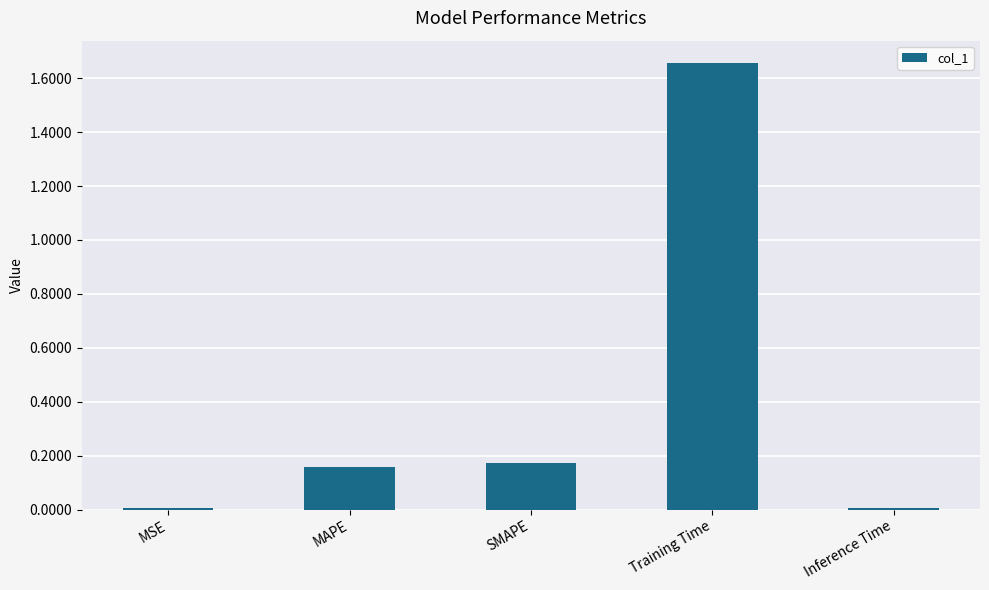

What is the label of the 5th bar from the right?

MSE